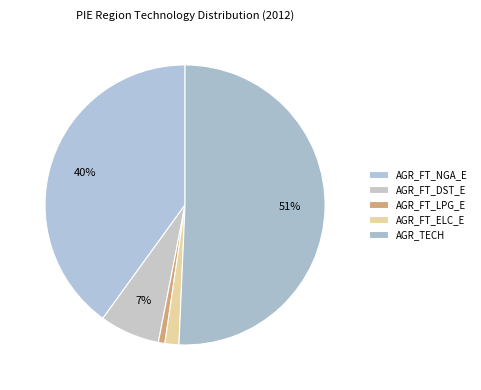

How much of the chart is everything except AGR_FT_DST_E?

93.1%